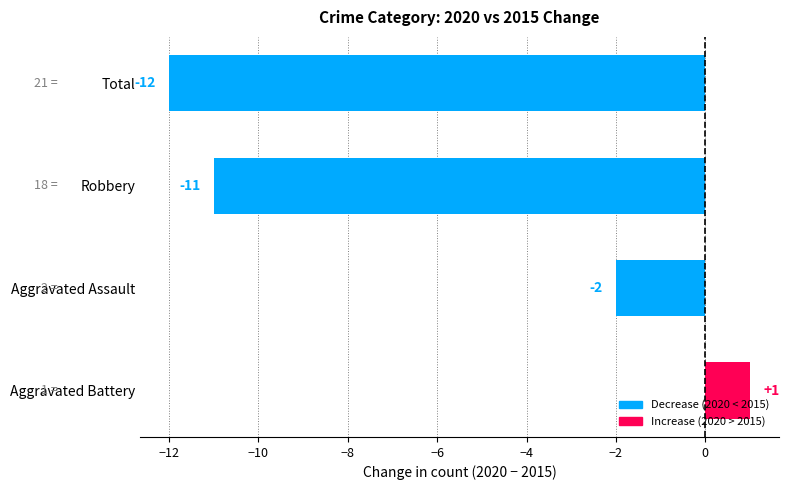

At which label is the value closest to -5?

Aggravated Assault